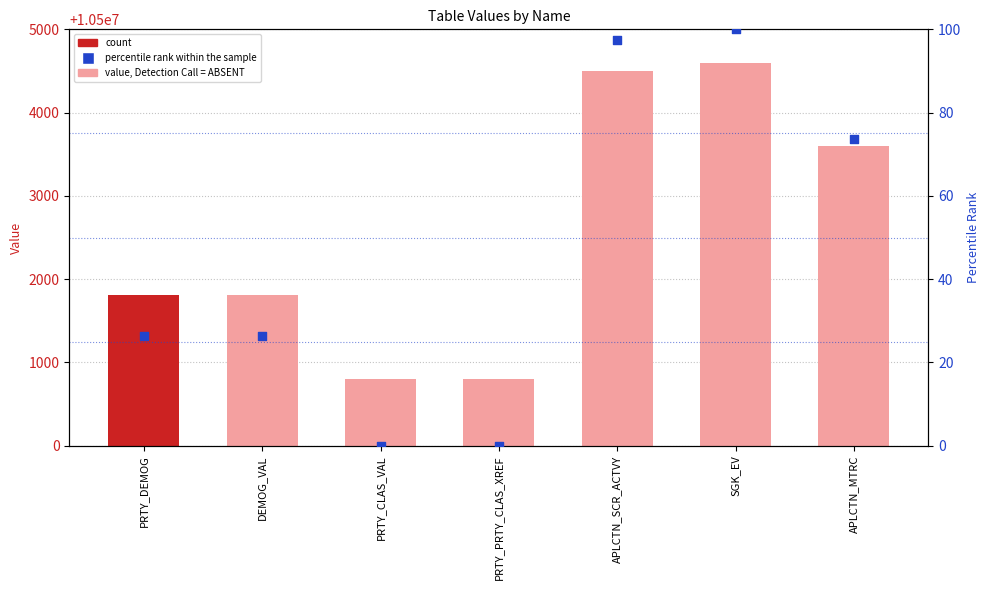

Is the value of percentile rank within the sample at APLCTN_MTRC greater than the value of count at DEMOG_VAL?

No